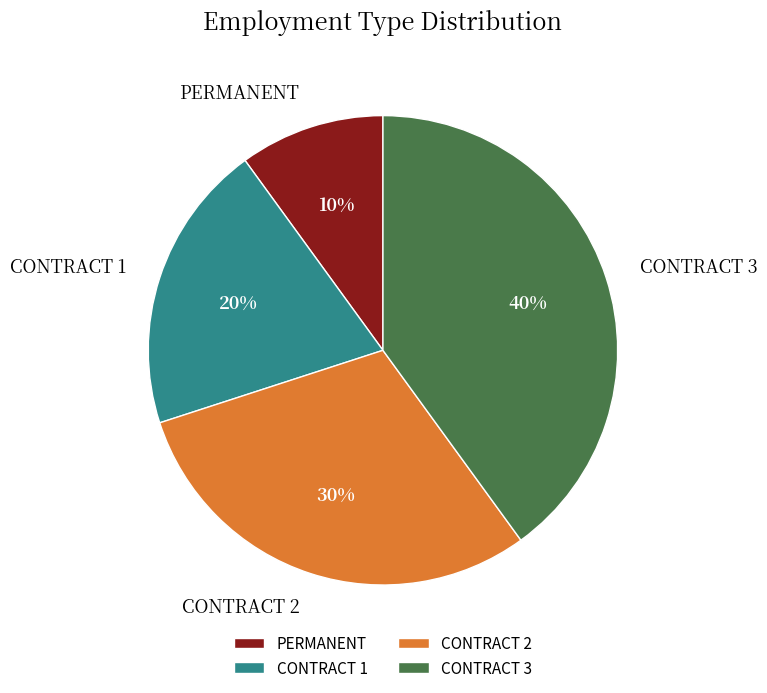

To the nearest percent, what portion does CONTRACT 2 represent?

30%